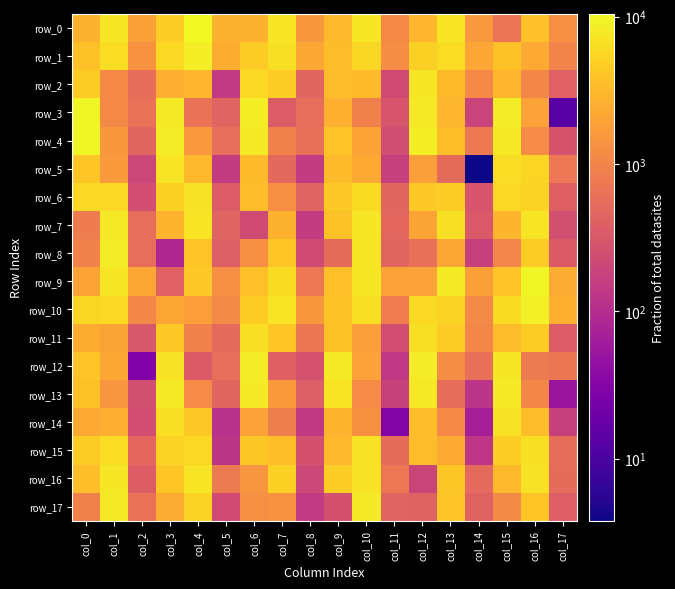

Reading left to right, list all the values displayed in this chart.

row_0: 2684.8	7518.8	1864.0	4772.8	10471.9	2762.8	2724.2	7182.5	1570.7	3084.9	7270.2	1122.2	2959.4	7026.1	1625.5	668.2	3583.0	1253.7
row_1: 3671.8	6319.2	1395.7	5796.7	8558.3	2472.4	4433.3	6764.7	2221.4	3392.6	5504.2	1217.3	4982.4	6223.6	2126.7	3738.1	2361.3	988.1
row_2: 4423.6	1106.7	555.4	2530.9	2978.7	145.6	5641.0	4682.0	452.0	3403.9	3329.2	225.2	7250.4	3253.7	1102.6	2966.7	1078.9	406.7
row_3: 9898.5	1095.3	618.0	7819.1	631.2	434.3	8591.9	349.7	581.6	2630.3	936.7	291.1	7820.7	3033.8	186.8	8213.0	1950.4	13.0
row_4: 10129.2	1556.2	454.2	8268.5	1597.3	586.9	8117.6	909.4	593.9	3926.9	1978.6	234.5	8436.1	3513.6	764.0	7756.1	1189.9	285.3
row_5: 4067.4	1641.2	204.1	7161.0	3208.2	150.2	3325.8	489.3	150.2	3254.8	2256.9	171.4	1794.4	542.8	3.8	6359.3	5315.0	727.8
row_6: 5807.2	5950.0	240.2	4916.7	6863.4	357.9	3410.4	1277.4	440.3	4292.0	6121.9	466.8	4364.2	4721.6	294.1	5979.0	5300.7	395.4
row_7: 802.8	7884.3	577.6	2822.3	7045.2	434.6	221.3	2737.1	149.2	3736.9	7674.3	480.5	2039.5	6643.4	333.3	2935.5	7162.4	253.9
row_8: 959.1	8238.6	572.3	84.0	3959.0	379.6	1299.2	4045.7	226.6	539.6	7425.5	462.4	603.7	2165.5	174.2	1001.1	4467.0	338.7
row_9: 1990.3	7250.4	2208.4	414.7	4313.4	1315.3	3605.0	6052.2	741.8	3552.9	7300.0	1942.4	1952.3	7975.8	1908.1	3851.8	9575.1	2416.1
row_10: 5495.5	5872.1	1069.9	2189.0	1745.0	1150.7	4613.3	7043.2	1544.6	3742.1	6478.1	831.5	5970.5	5217.3	1142.5	6136.6	8747.4	2620.1
row_11: 2489.3	2090.3	309.3	4304.6	955.8	512.1	6542.8	4081.3	689.8	3748.1	1796.3	245.3	6445.1	4455.9	1056.4	3380.9	4588.9	357.3
row_12: 3951.7	2137.9	28.5	6930.3	338.5	582.3	8319.8	405.2	275.3	7874.1	1911.1	133.5	8248.9	1216.4	604.6	7634.4	795.6	705.3
row_13: 3726.1	1480.3	254.6	8075.1	1167.6	461.7	8151.0	1661.0	376.5	7211.8	1197.1	176.5	7735.3	565.7	121.0	8090.0	1066.2	52.4
row_14: 2291.9	2536.4	244.6	6524.8	4318.5	112.7	1940.3	871.3	137.5	2849.0	1323.6	30.2	3357.2	1127.5	66.8	6961.5	3340.2	168.5
row_15: 4427.4	6312.8	486.5	5224.4	5695.2	122.0	4233.8	3490.5	264.7	3047.2	6907.0	539.4	3333.6	2273.3	126.5	4816.8	6722.0	570.1
row_16: 3523.8	7464.1	364.2	4075.9	7038.8	789.7	1487.6	5070.9	207.8	4694.8	6931.6	737.0	192.6	4188.5	515.9	3189.6	6804.0	549.8
row_17: 912.8	7835.8	610.9	2414.9	5161.3	223.1	1257.1	1392.3	142.9	268.6	7943.6	435.4	432.1	3828.9	430.1	1149.0	4038.8	383.4